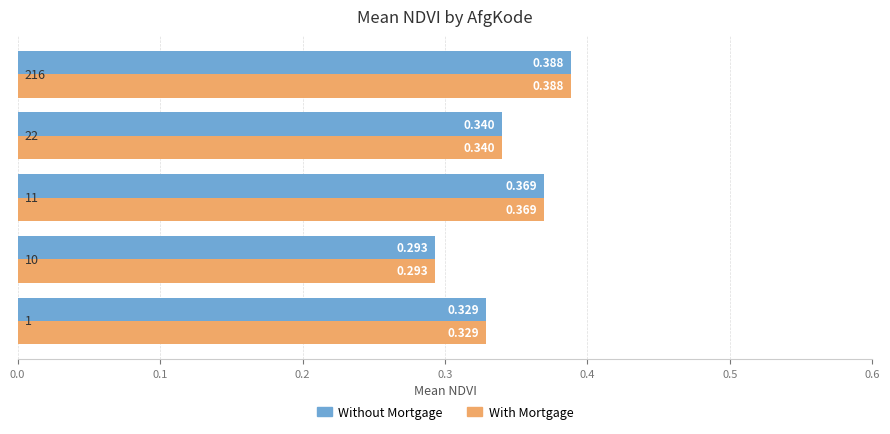

What is the value of the With Mortgage bar at the 1st from the left?

0.3